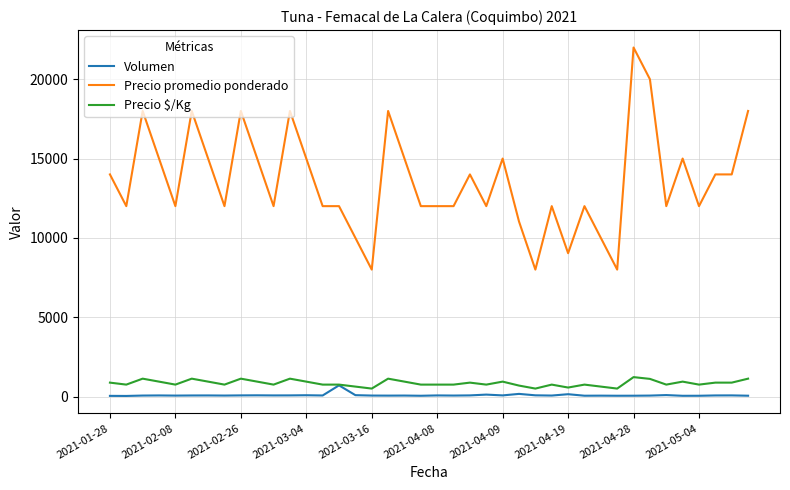

True or false: Precio promedio ponderado and Volumen intersect in this chart.

False